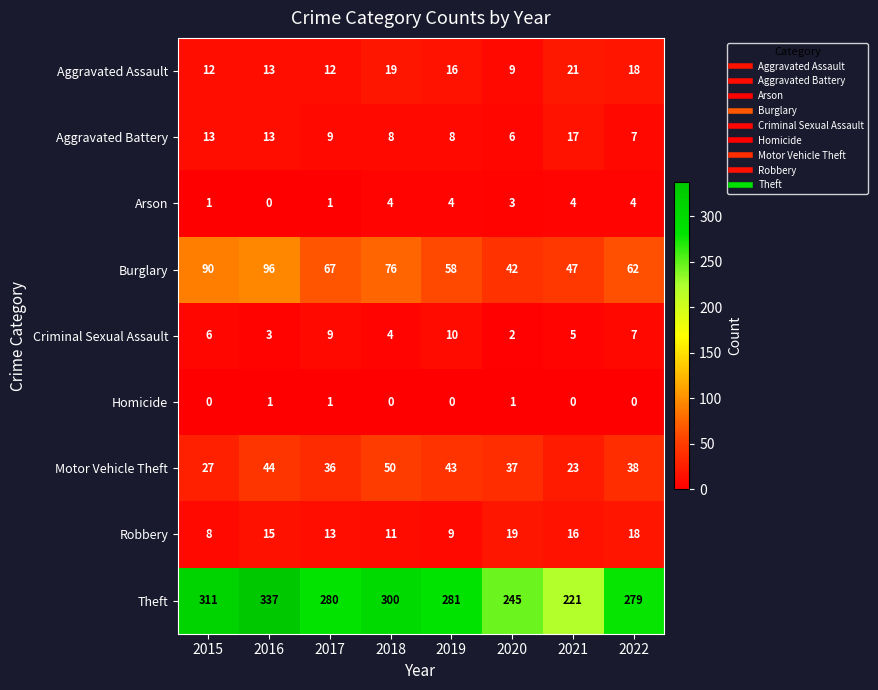

True or false: Motor Vehicle Theft has a value of 10 at 2015.

False